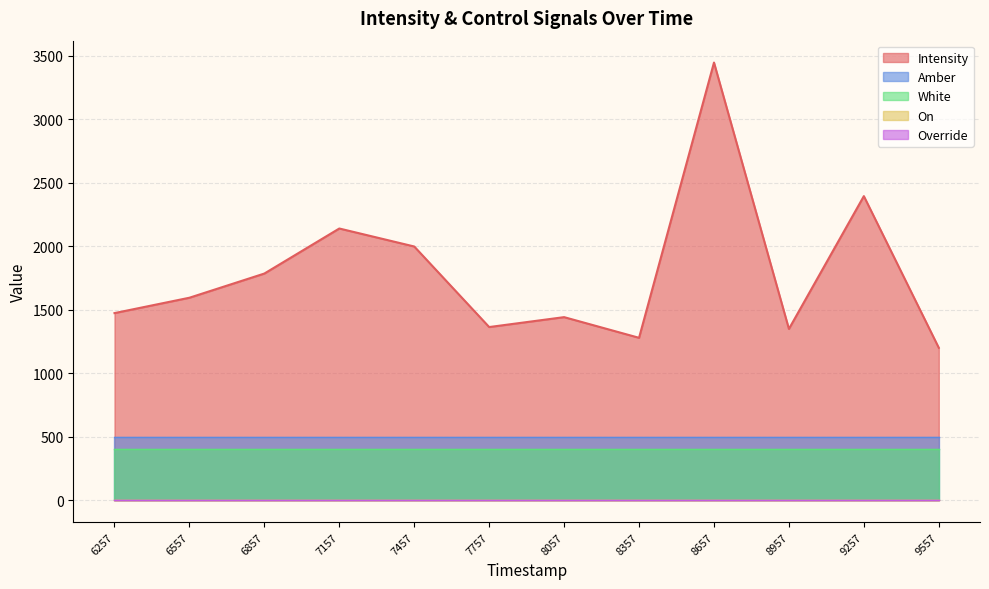

Does the chart have visible grid lines?

Yes